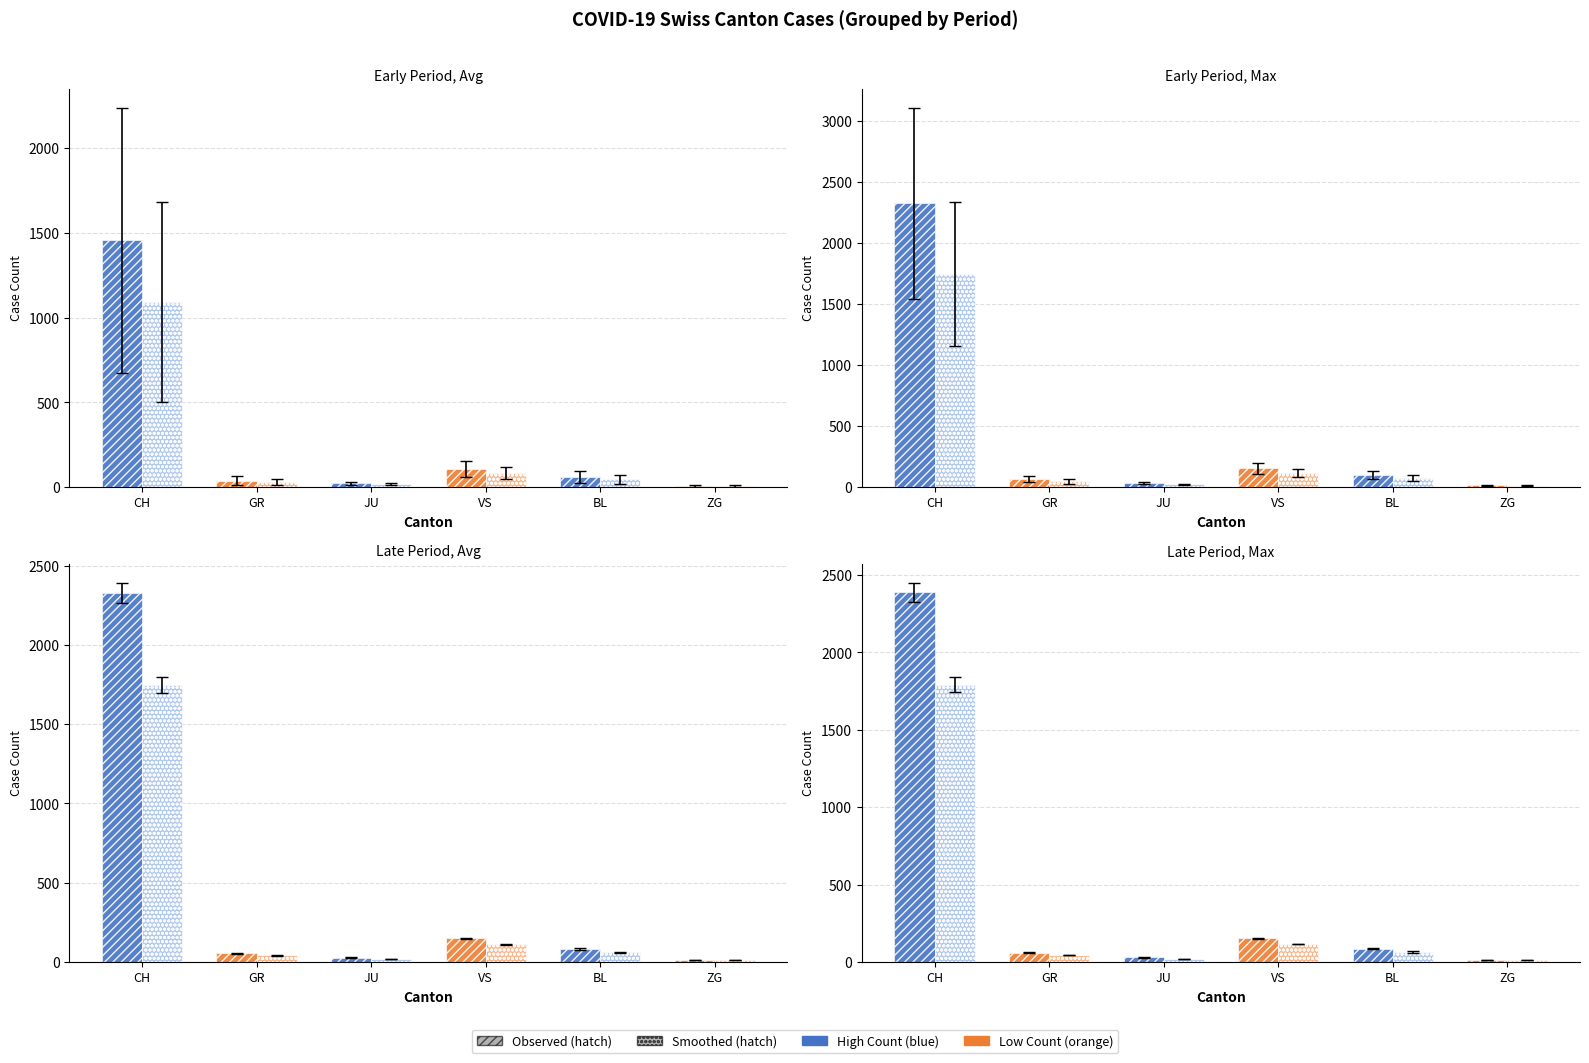

The Observed series shows 8.9 at ZG. True or false?

False